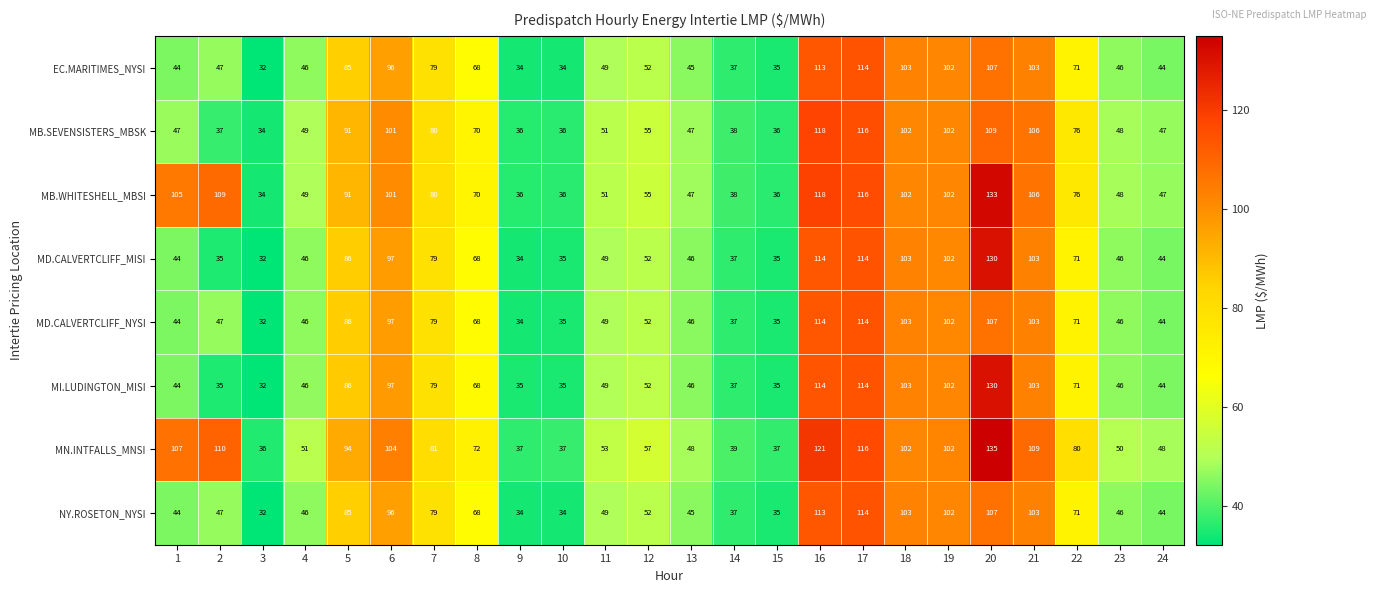

The value of MB.WHITESHELL_MBSI at 18 is 28. True or false?

False